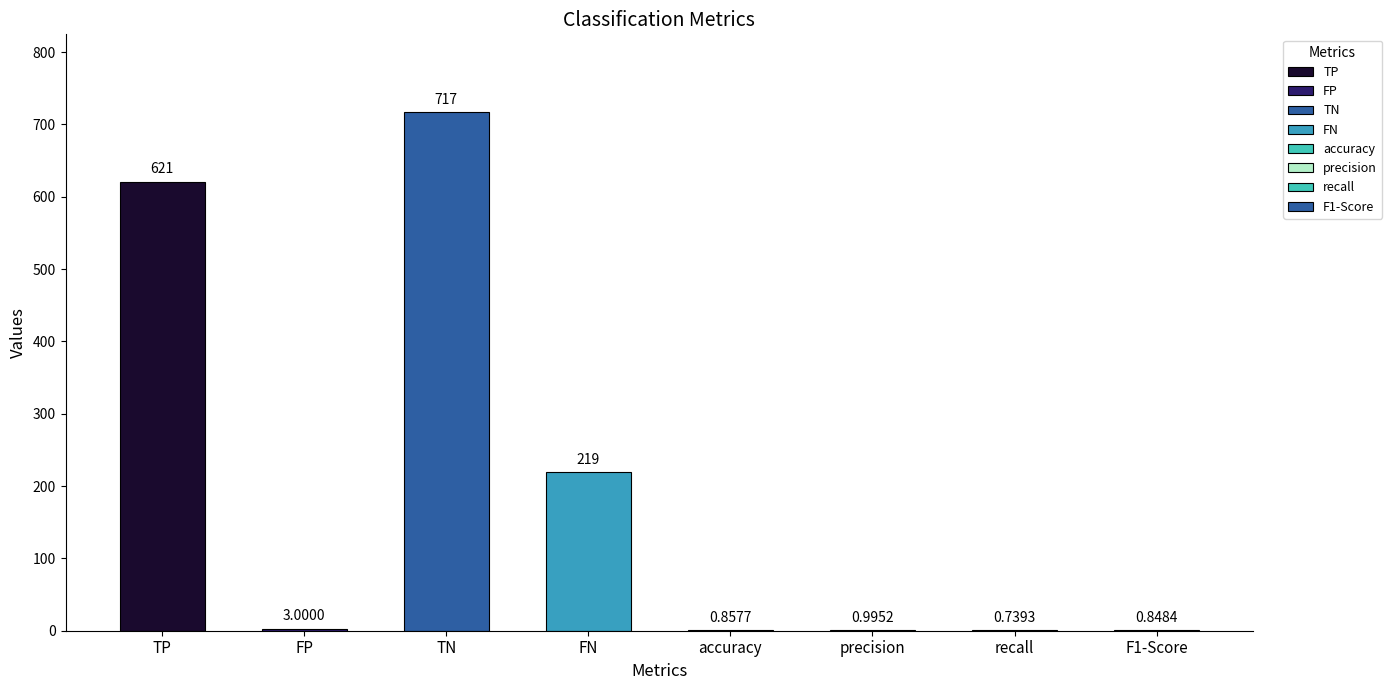

Between recall and TP, which is larger?

TP